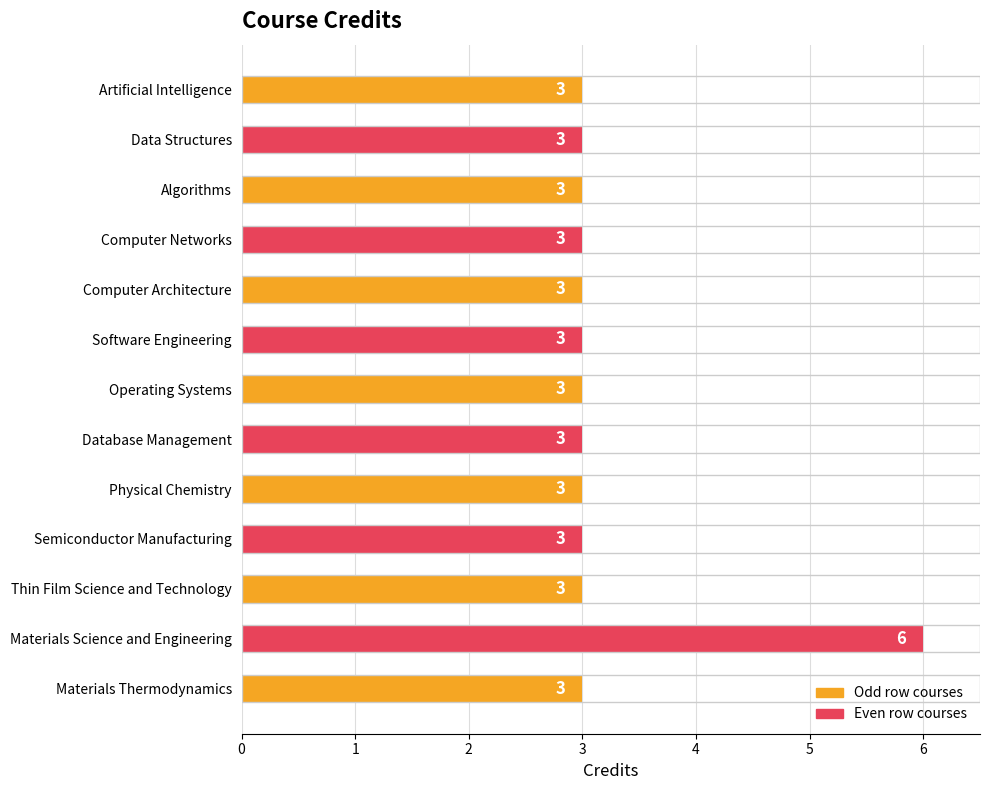

What is the ratio of the value at Physical Chemistry to the value at Materials Science and Engineering?

0.5